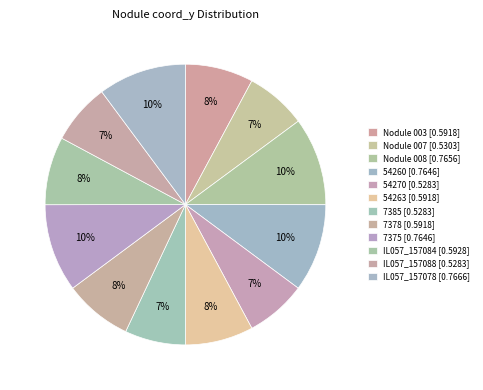

Do 7385 and 54270 together represent more than half of the pie?

No